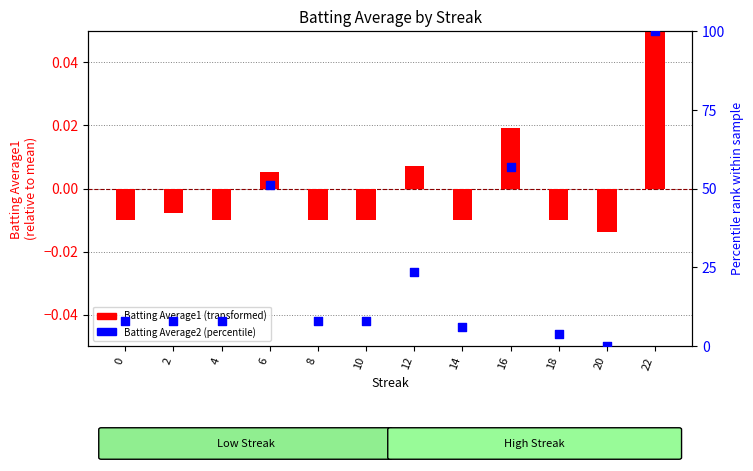

Which series has the widest spread of Y values?

Batting Average2 (percentile)